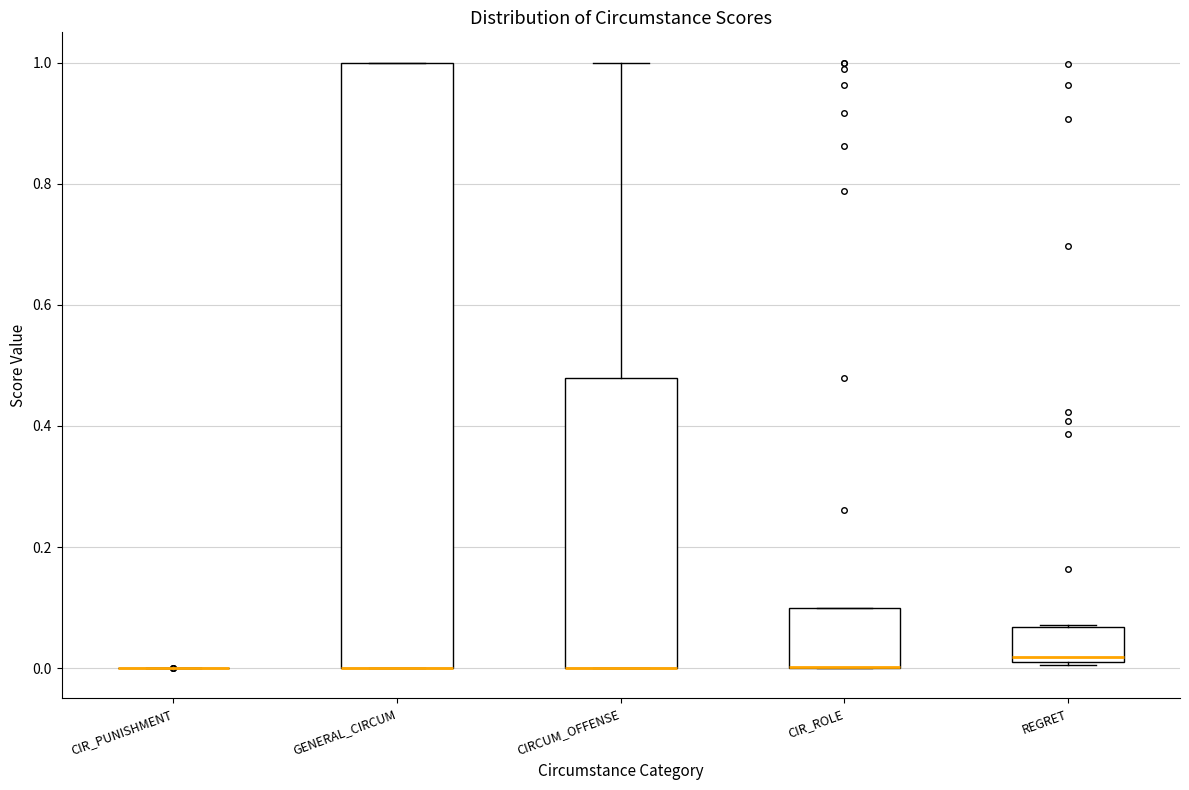

Which box is the tallest, from its lower edge to its upper edge?

GENERAL_CIRCUM